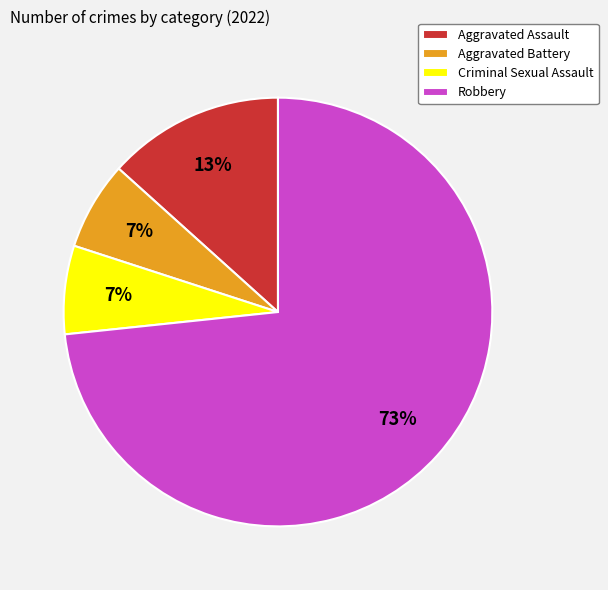

How many slices are in this pie chart?

4